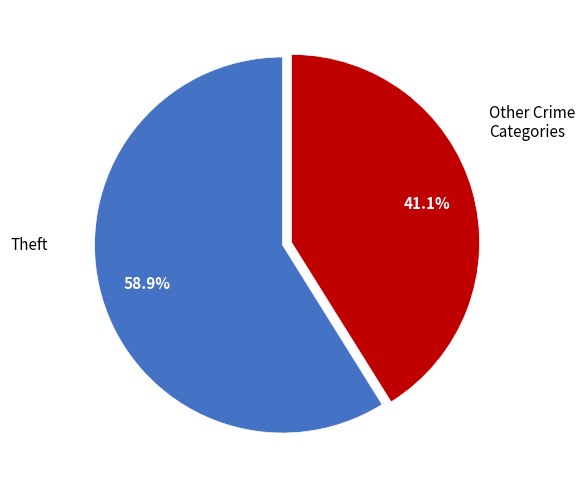

Is there any slice that represents more than half of the pie?

Yes